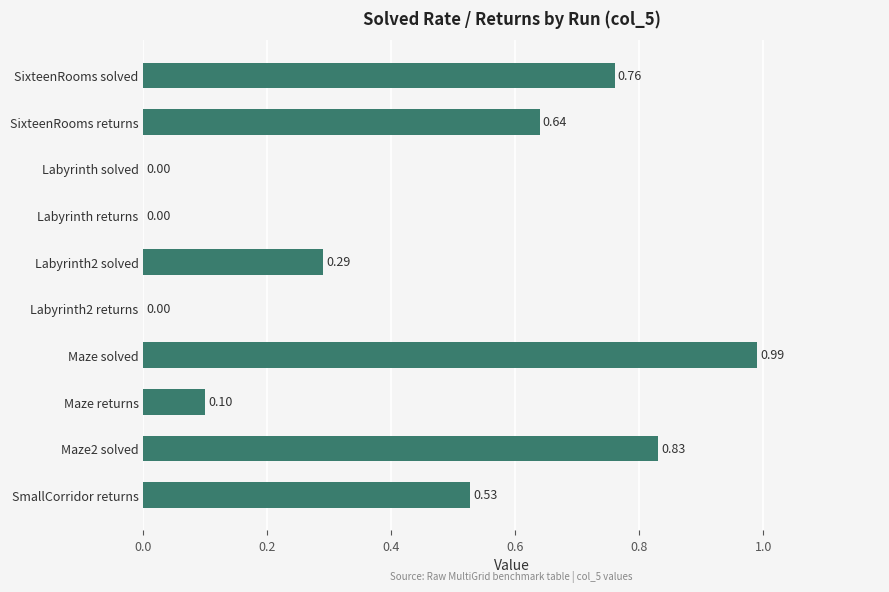

What is the sum of all values?

4.1